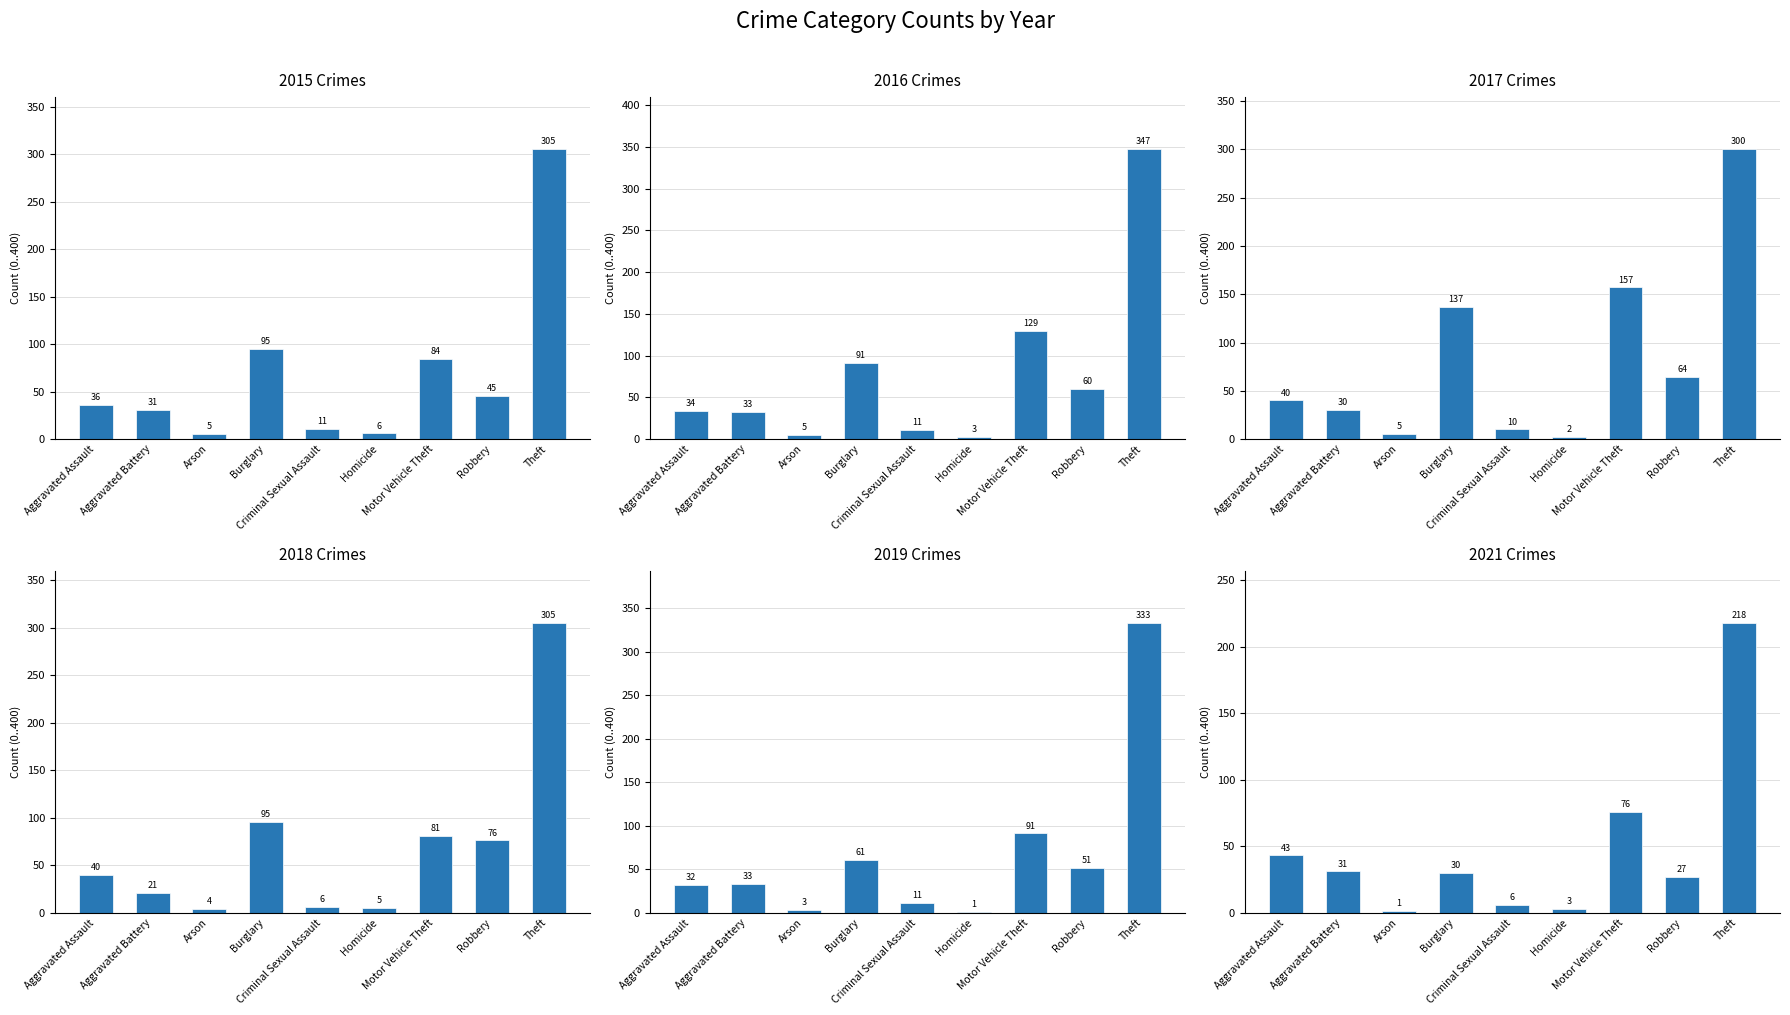

What position from the right is Robbery?

2